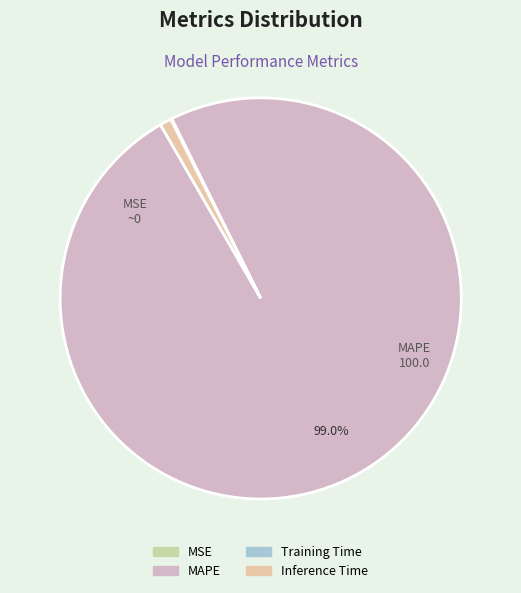

True or false: Training Time accounts for 10% of the total.

False